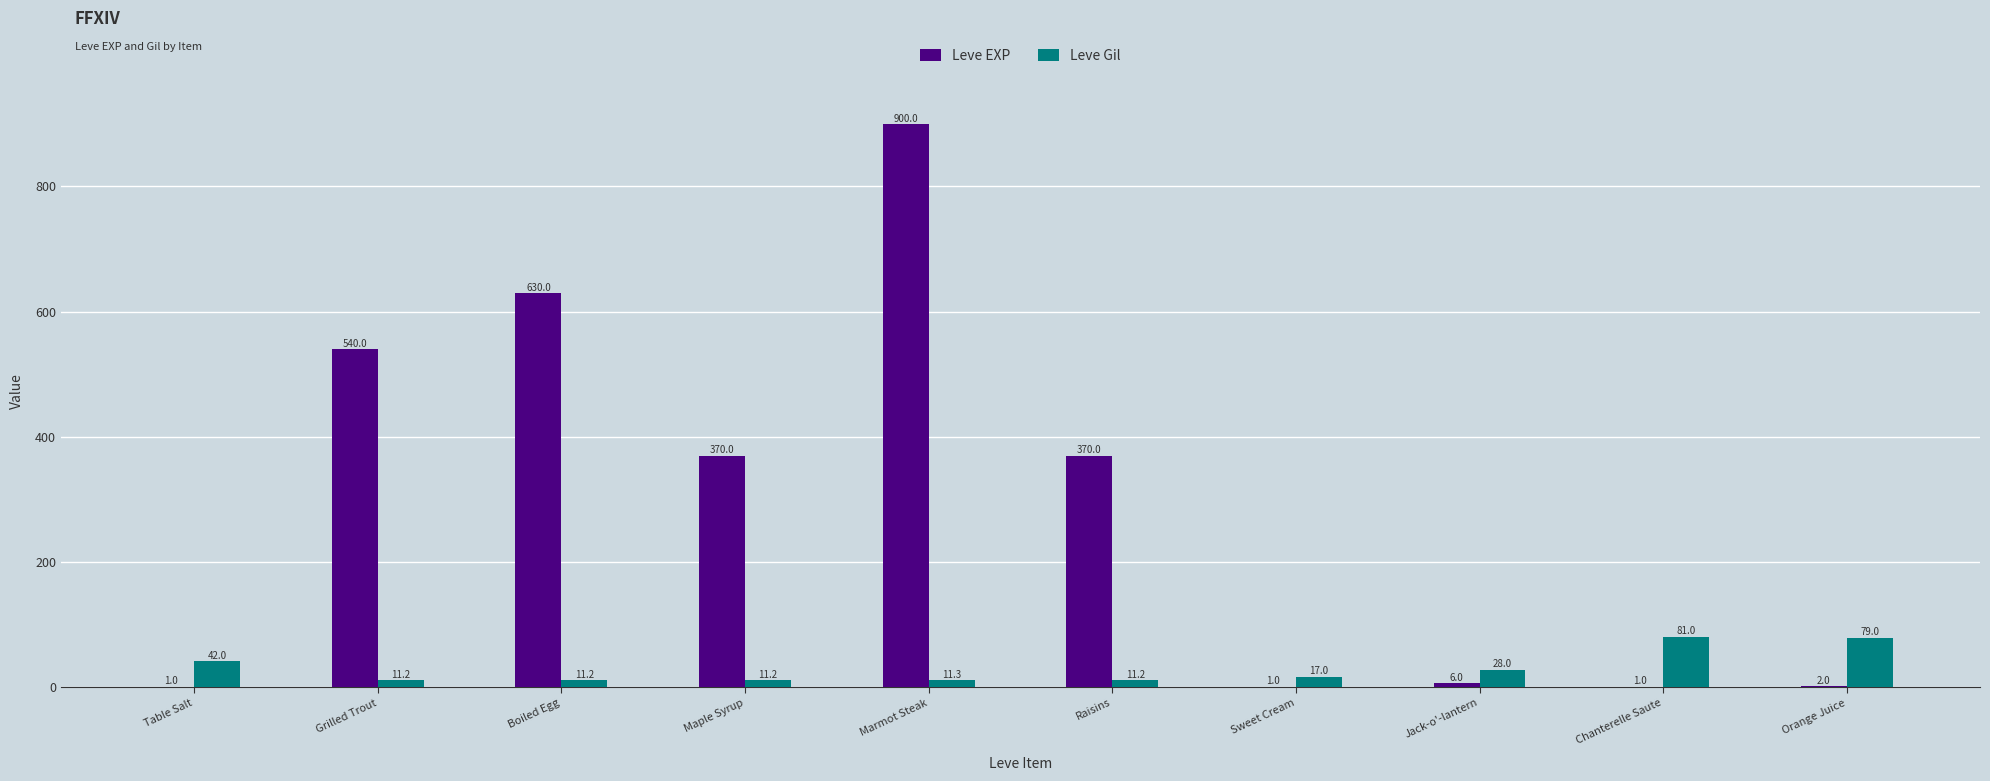

True or false: Leve EXP has a value of 1.0 at Sweet Cream.

True